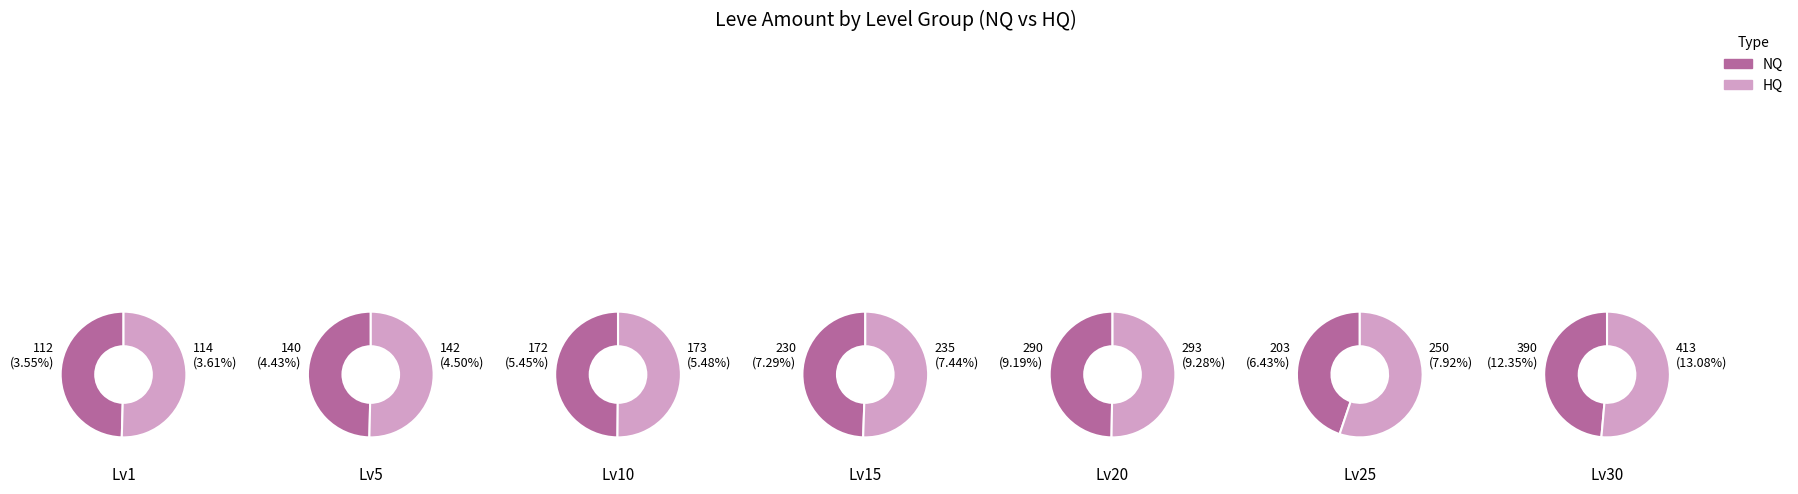

What percentage is the 2 slice, to the nearest percent?

11%